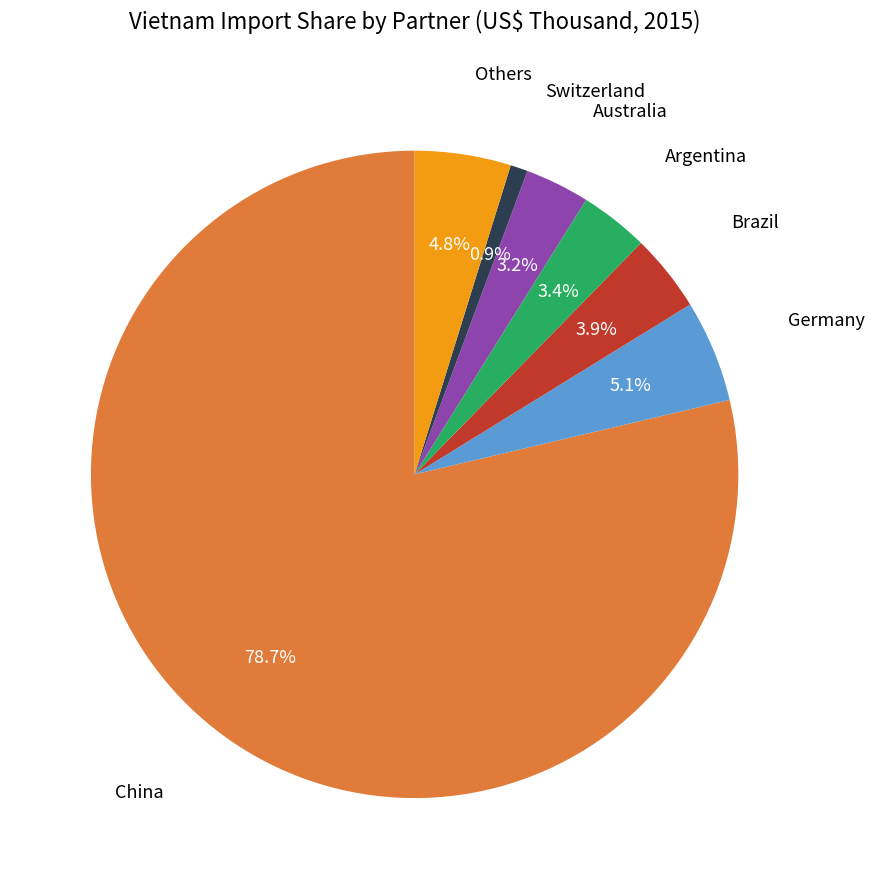

To the nearest percent, what is the average slice percentage?

14%